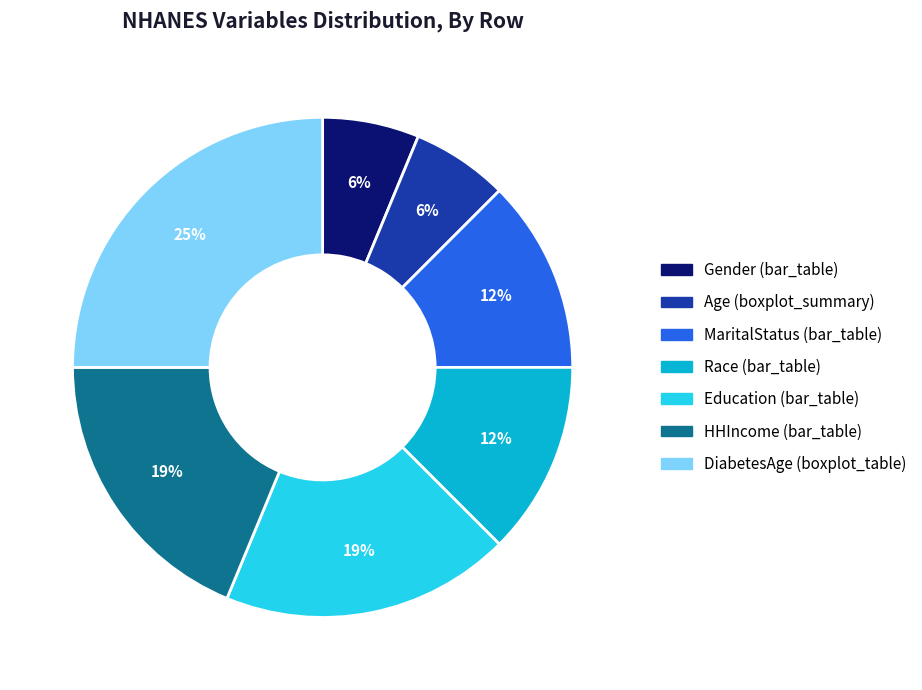

Is there a majority slice in this chart?

No